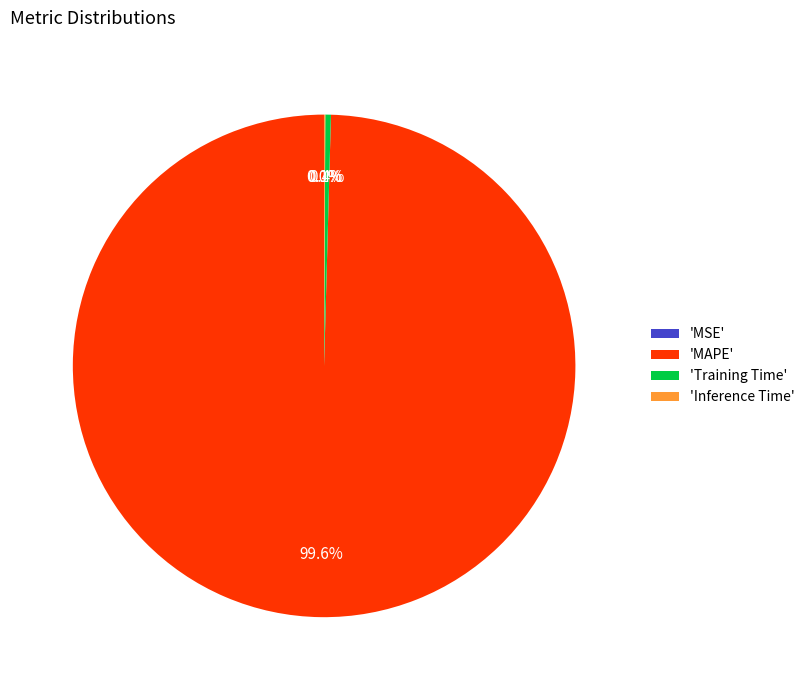

What percentage is NOT represented by 'Training Time'?

99.6%